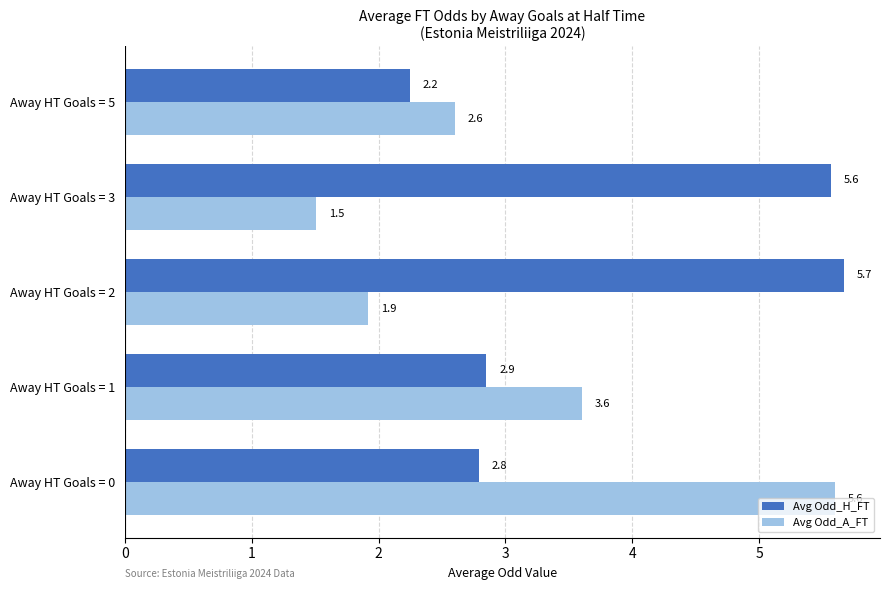

What is the total value across all series at Away HT Goals = 3?

7.1